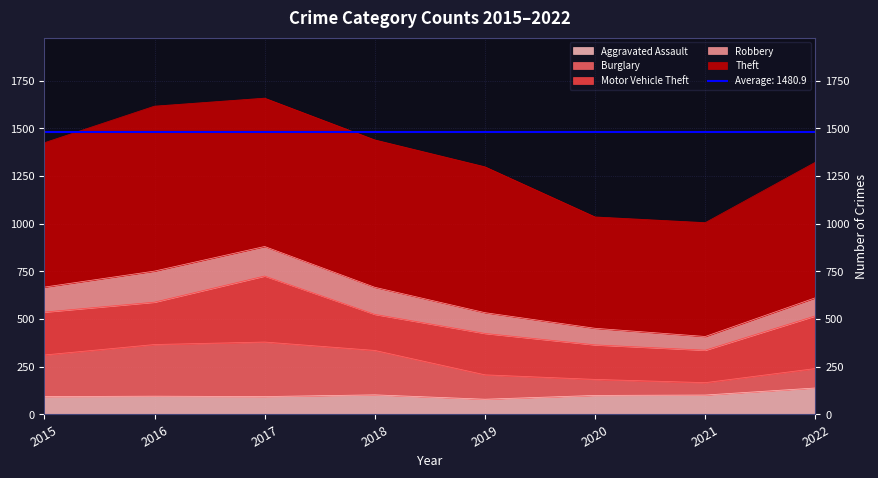

Reading right to left, list all the values displayed in this chart.

Aggravated Assault: 2022=139	2021=102	2020=100	2019=80	2018=103	2017=94	2016=96	2015=94
Burglary: 2022=102	2021=65	2020=84	2019=128	2018=233	2017=286	2016=271	2015=218
Motor Vehicle Theft: 2022=276	2021=170	2020=181	2019=217	2018=189	2017=346	2016=222	2015=225
Robbery: 2022=95	2021=72	2020=87	2019=109	2018=142	2017=155	2016=163	2015=131
Theft: 2022=711	2021=597	2020=584	2019=765	2018=773	2017=778	2016=865	2015=757